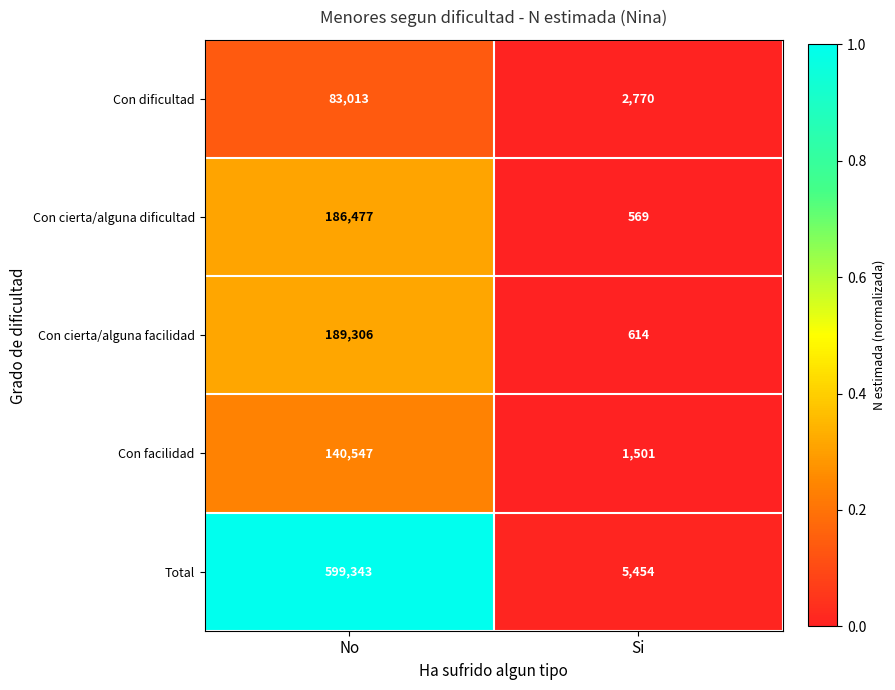

Is the value of Con dificultad at No greater than the value of Con cierta/alguna facilidad at No?

No